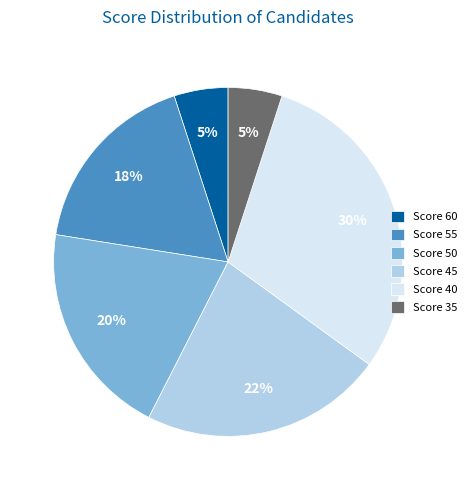

What is the largest slice in the pie chart?

Score 40